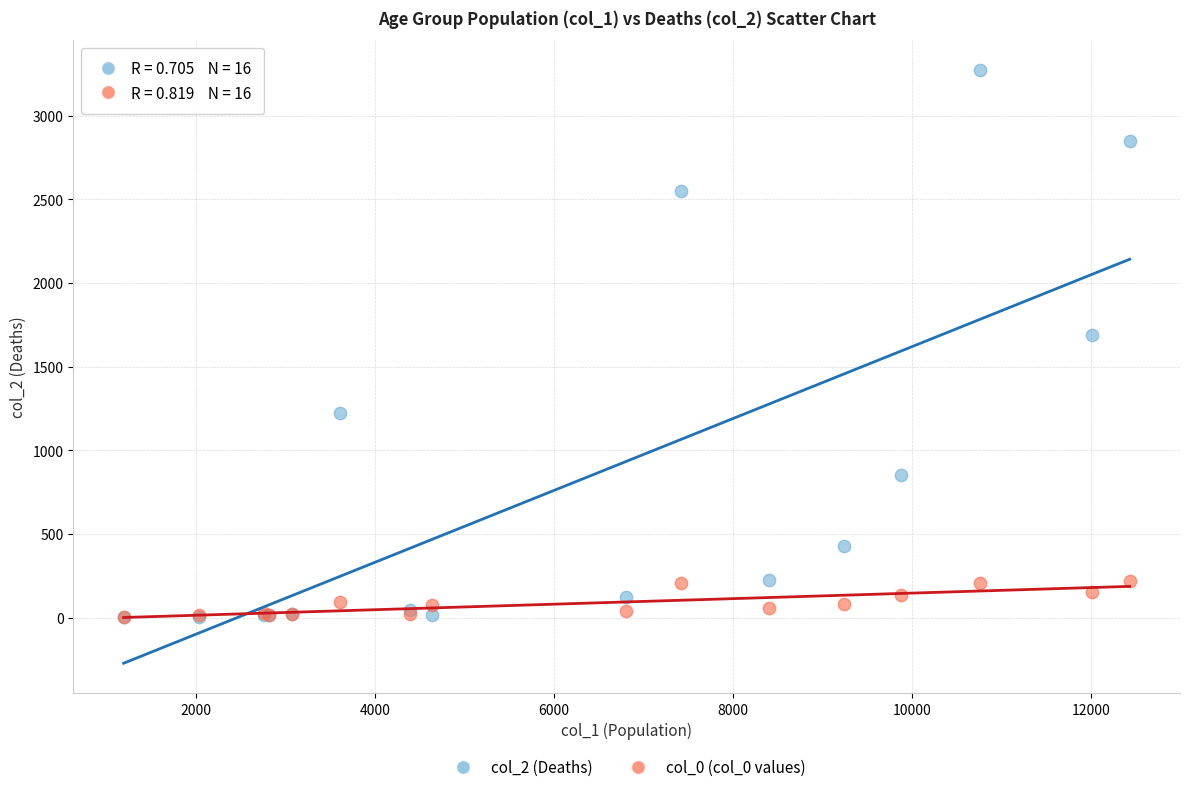

Across all series, what Y value is closest to 1638?

1690